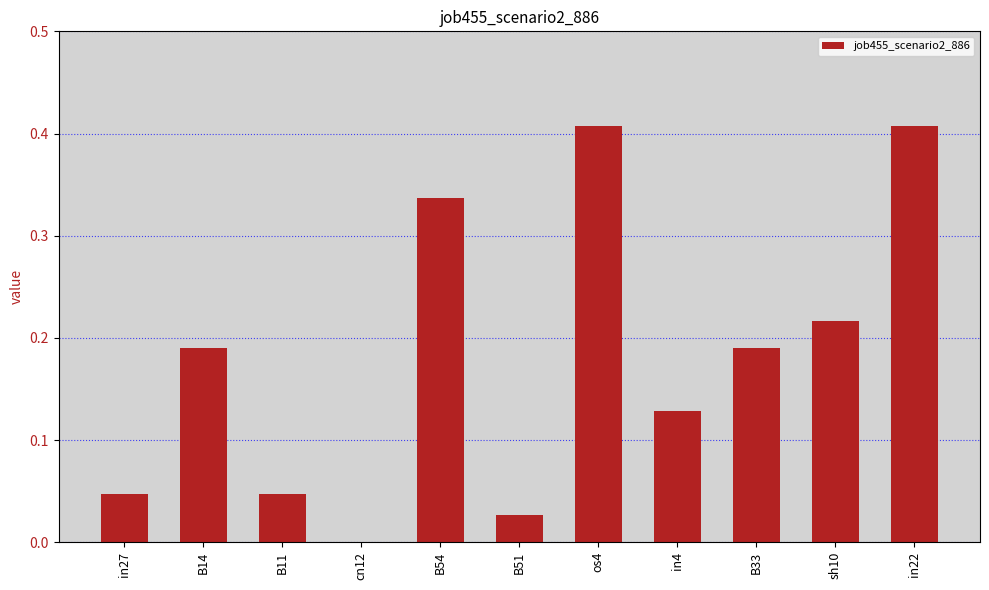

What is the sum of the values at B54 and sh10?

0.6